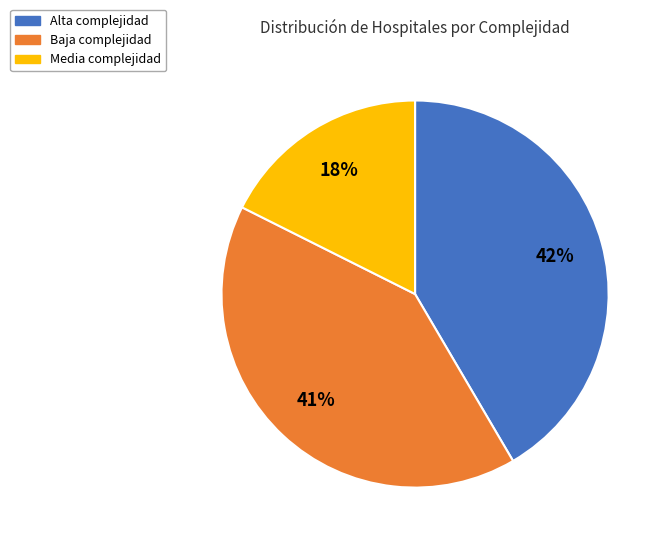

Between Media and Baja, which is larger?

Baja